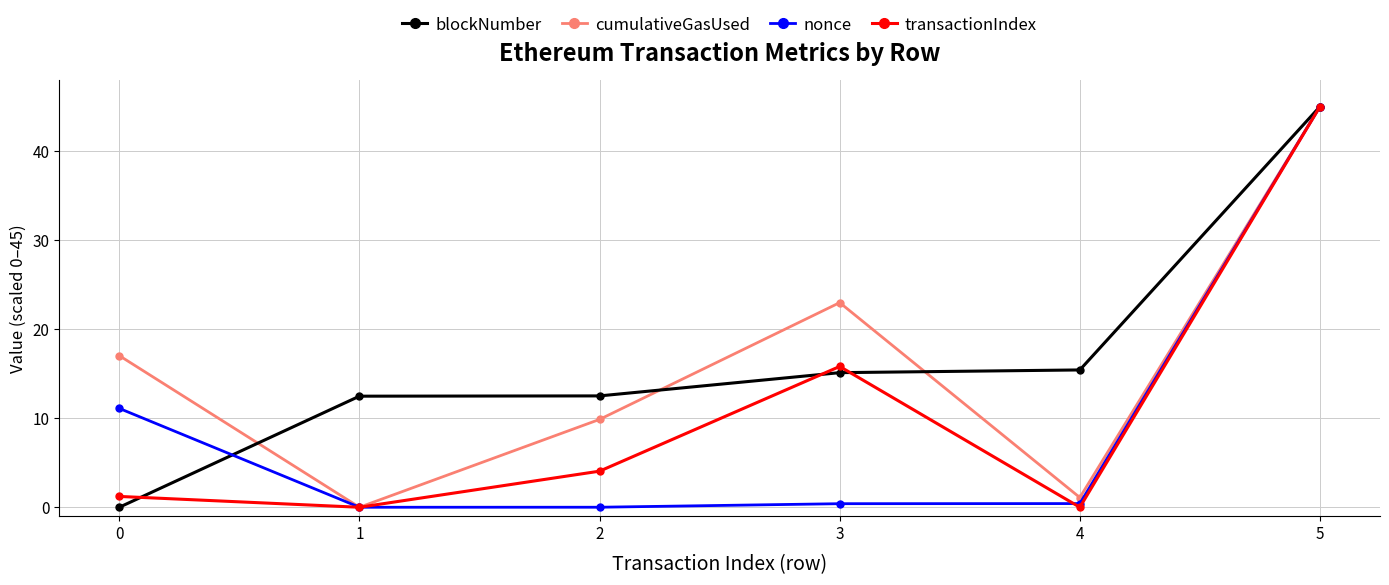

Between 2 and 4, which series saw the biggest shift?

cumulativeGasUsed